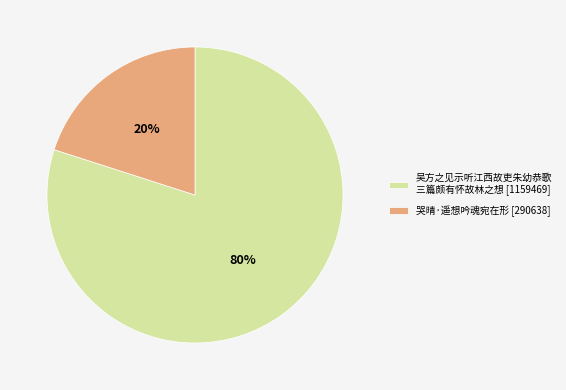

Is it true that 哭晴·遥想吟魂宛在形 [290638] is 28% of the pie?

False